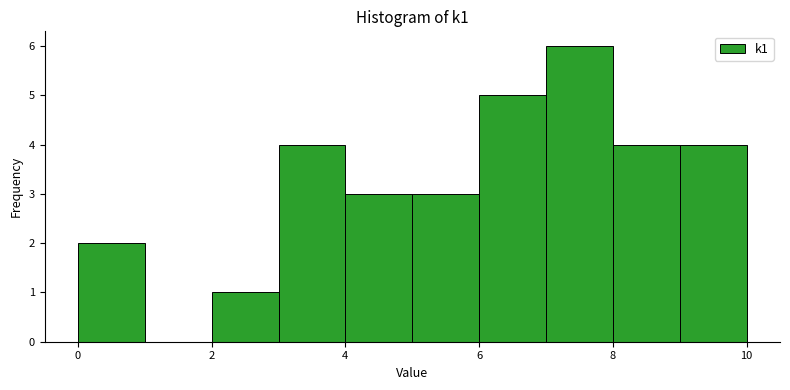

Reading left to right, transcribe this chart: for each bar, give the range it covers on the x-axis and its height. The values are not printed on the chart, so give them approximately, as read against the axis.

0 to 1: 2
1 to 2: 0
2 to 3: 1
3 to 4: 4
4 to 5: 3
5 to 6: 3
6 to 7: 5
7 to 8: 6
8 to 9: 4
9 to 10: 4